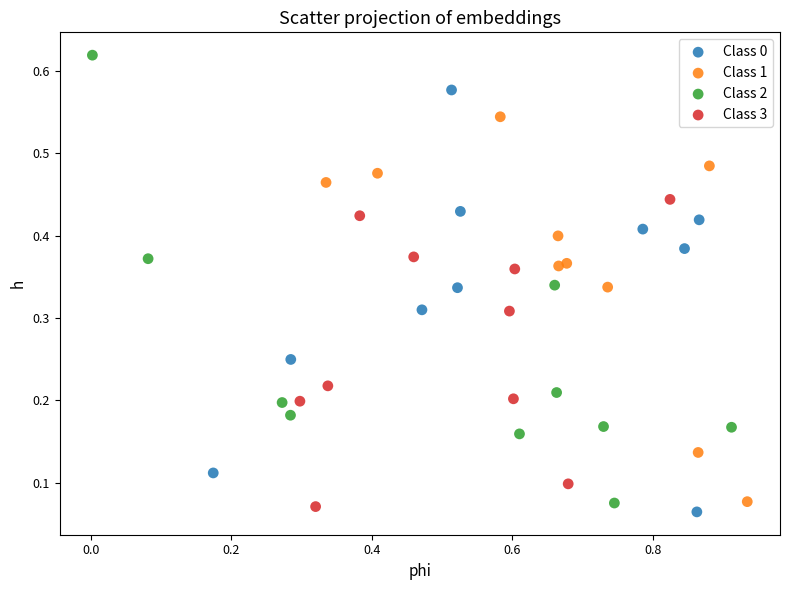

Which series has the widest spread of Y values?

Class 2